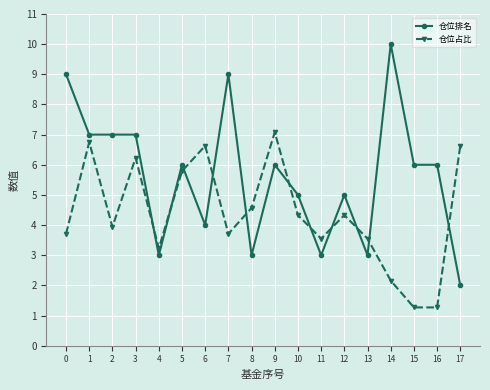

What is the maximum value for 仓位占比?

7.1